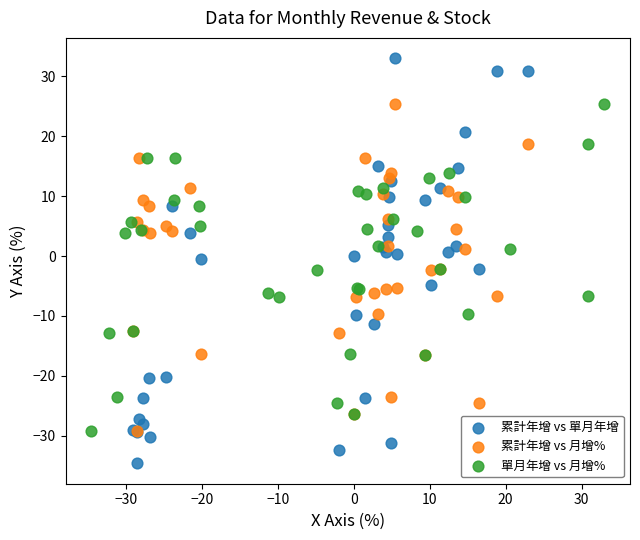

Which series reaches the maximum Y coordinate?

累計年增 vs 單月年增